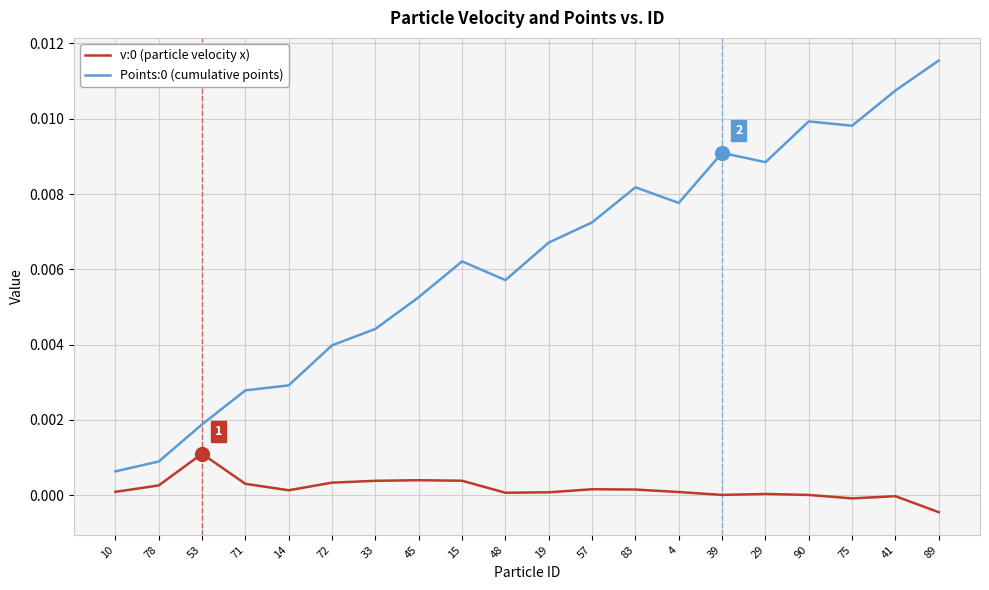

Is the value of v:0 (particle velocity x) at 14 greater than the value of Points:0 (cumulative points) at 75?

No